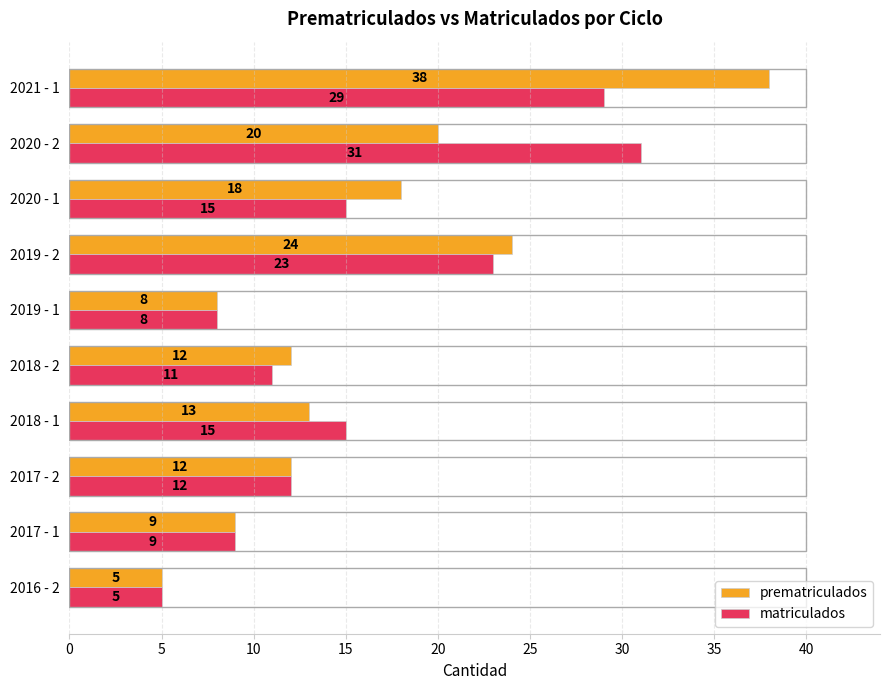

What value does the matriculados series have at 2020 - 2?

31